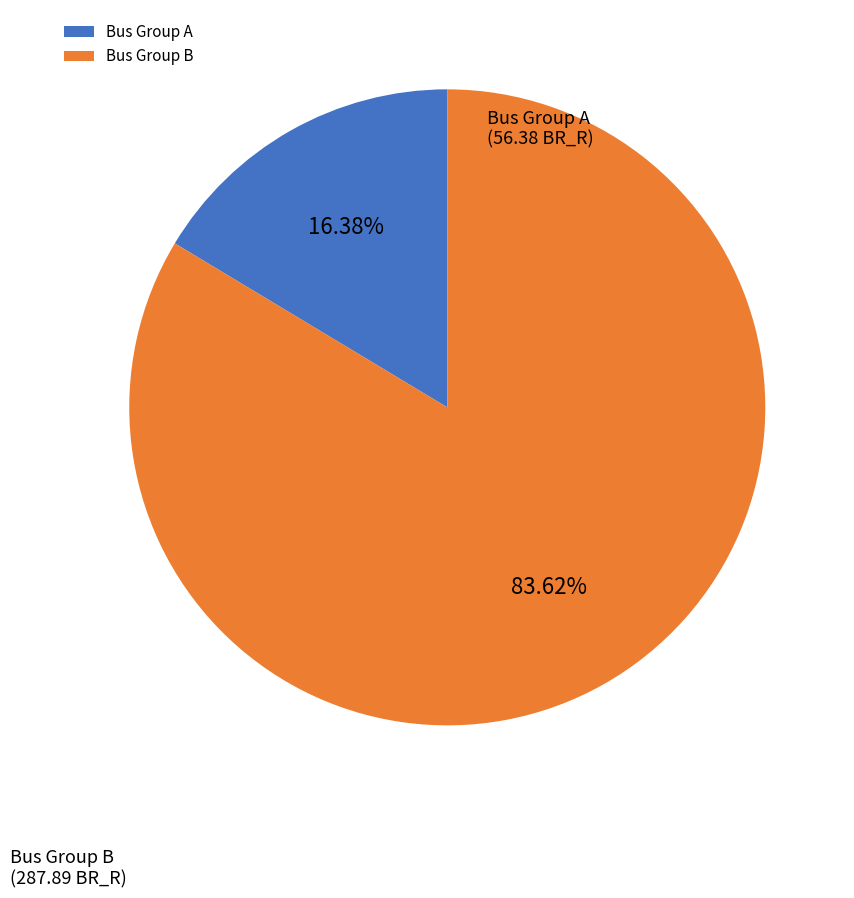

How many segments does this pie chart have?

2